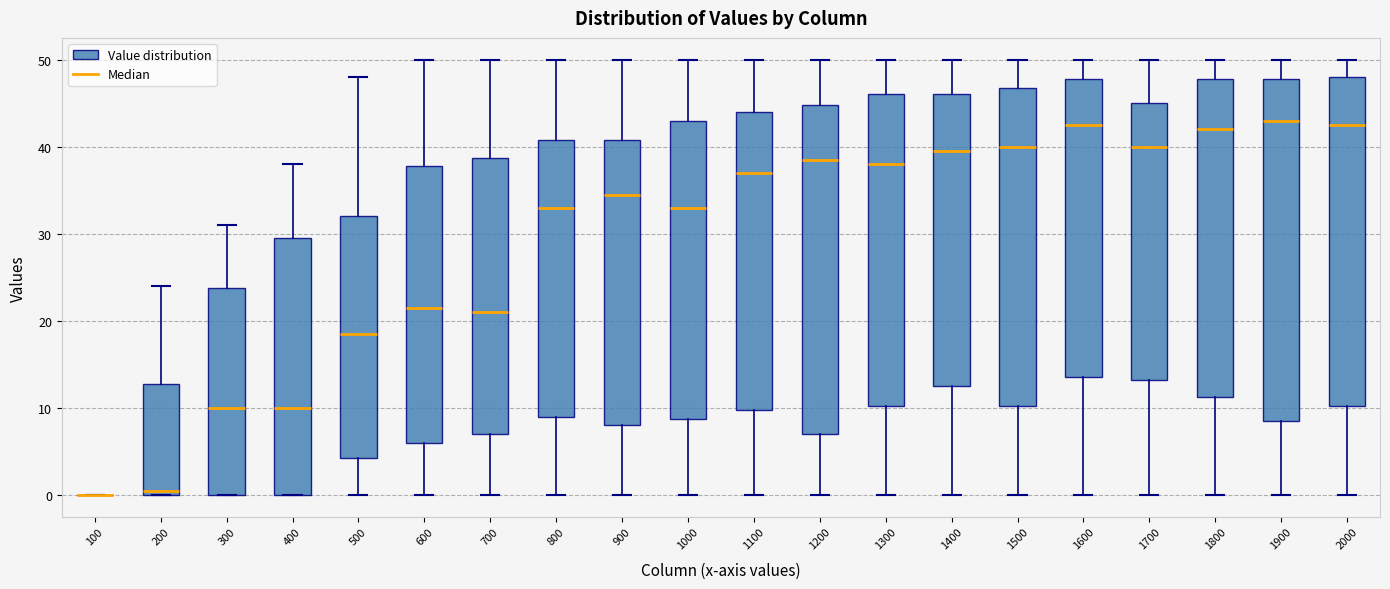

Reading left to right, transcribe this box plot: for each box, give where its median line is, the range the box spans, and where its two whiskers end, as read against the y-axis. The values are not printed on the chart, so give them approximately, as read against the axis.

100: box collapsed to a line at 0, whiskers 0 to 0
200: median 1, box 0 to 13, whiskers 0 to 24
300: median 10, box 0 to 24, whiskers 0 to 31
400: median 10, box 0 to 30, whiskers 0 to 38
500: median 19, box 4 to 32, whiskers 0 to 48
600: median 22, box 6 to 38, whiskers 0 to 50
700: median 21, box 7 to 39, whiskers 0 to 50
800: median 33, box 9 to 41, whiskers 0 to 50
900: median 35, box 8 to 41, whiskers 0 to 50
1000: median 33, box 9 to 43, whiskers 0 to 50
1100: median 37, box 10 to 44, whiskers 0 to 50
1200: median 39, box 7 to 45, whiskers 0 to 50
1300: median 38, box 10 to 46, whiskers 0 to 50
1400: median 40, box 13 to 46, whiskers 0 to 50
1500: median 40, box 10 to 47, whiskers 0 to 50
1600: median 43, box 14 to 48, whiskers 0 to 50
1700: median 40, box 13 to 45, whiskers 0 to 50
1800: median 42, box 11 to 48, whiskers 0 to 50
1900: median 43, box 9 to 48, whiskers 0 to 50
2000: median 43, box 10 to 48, whiskers 0 to 50